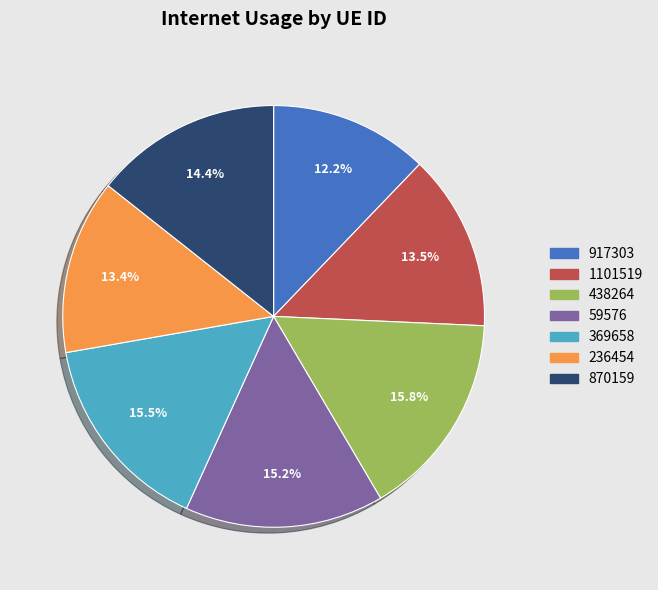

Combined, do 870159 and 59576 account for over 50%?

No